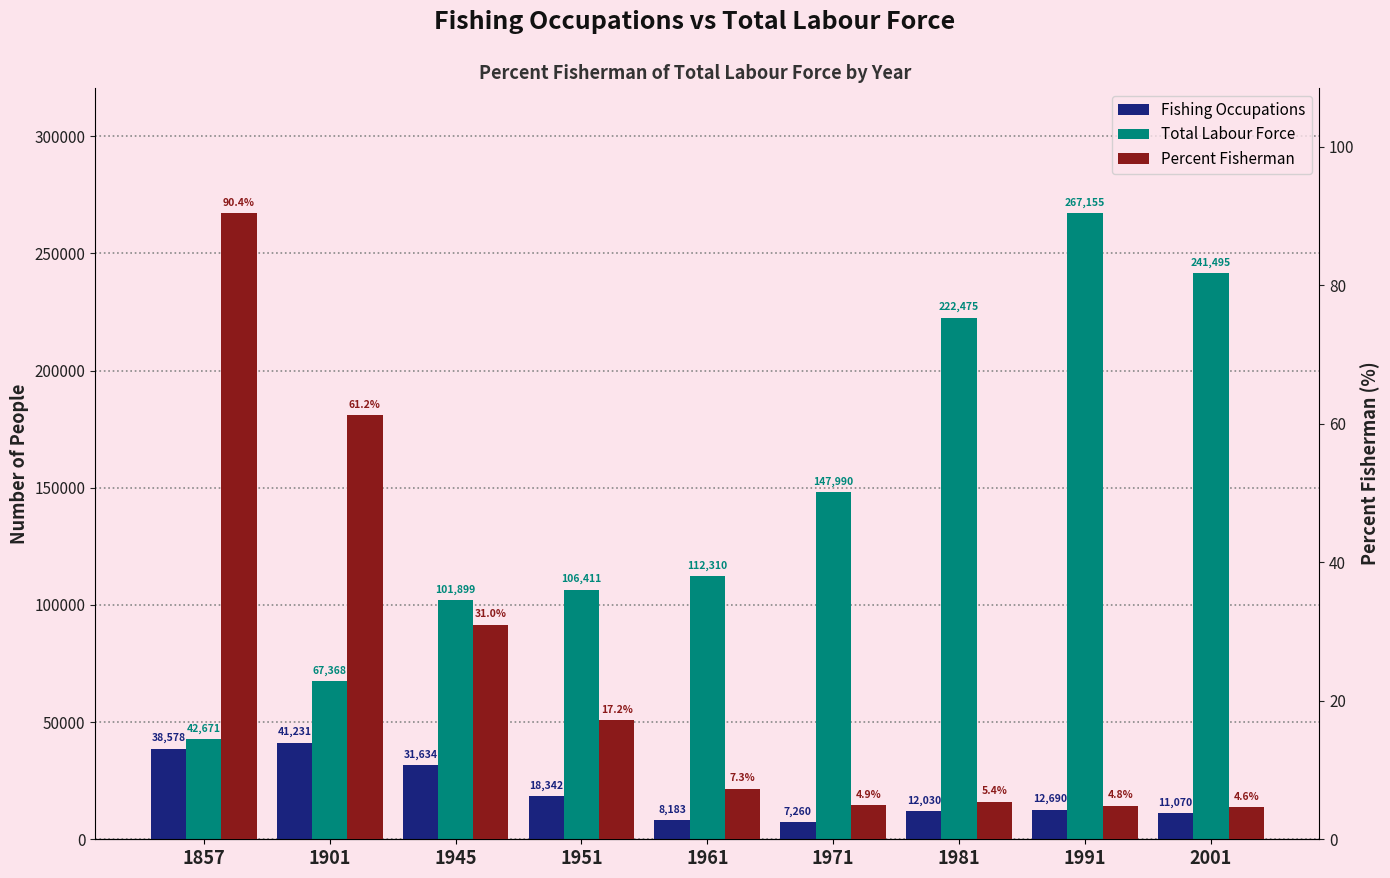

Reading left to right, extract all data points from this chart.

Fishing Occupations: 1857=38578.0	1901=41231.0	1945=31634.0	1951=18342.0	1961=8183.0	1971=7260.0	1981=12030.0	1991=12690.0	2001=11070.0
Total Labour Force: 1857=42671.0	1901=67368.0	1945=101899.0	1951=106411.0	1961=112310.0	1971=147990.0	1981=222475.0	1991=267155.0	2001=241495.0
Percent Fisherman: 1857=90.4	1901=61.2	1945=31.0	1951=17.2	1961=7.3	1971=4.9	1981=5.4	1991=4.8	2001=4.6